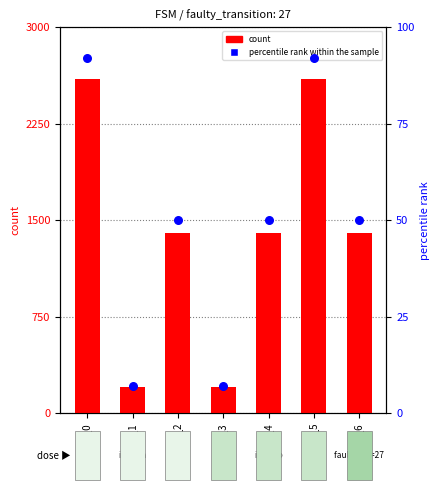

At how many categories does at least one series exceed 2033?

2